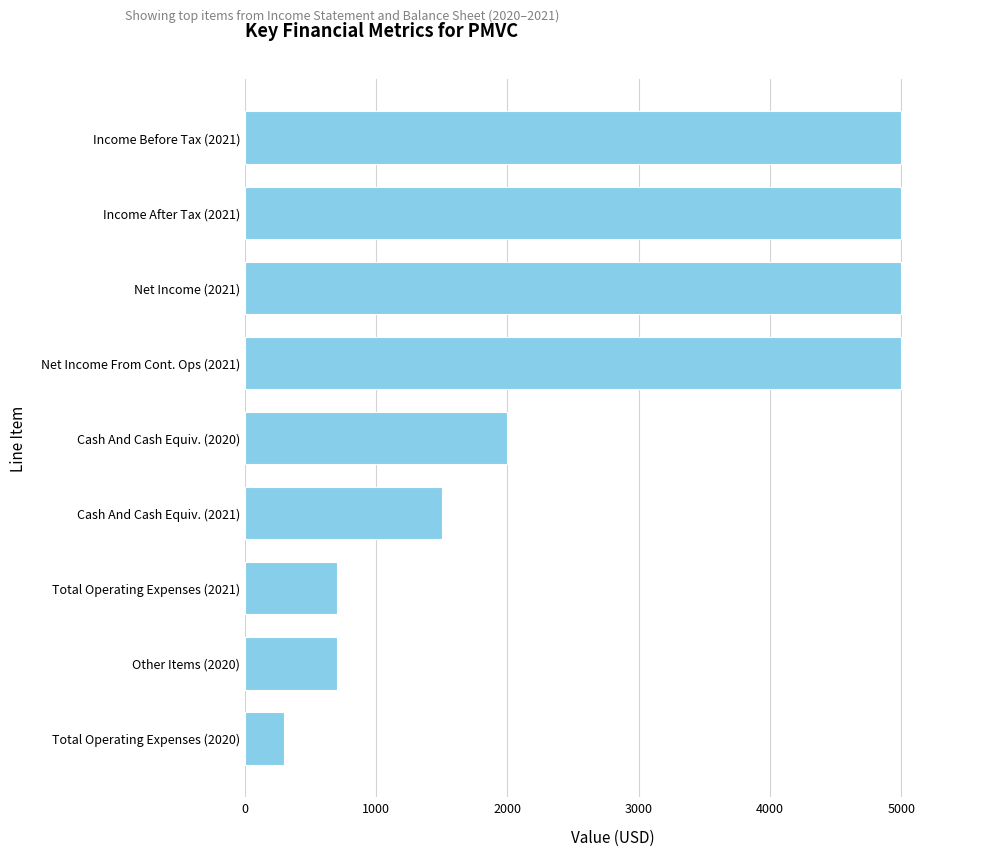

What is the sum of all values?

25200